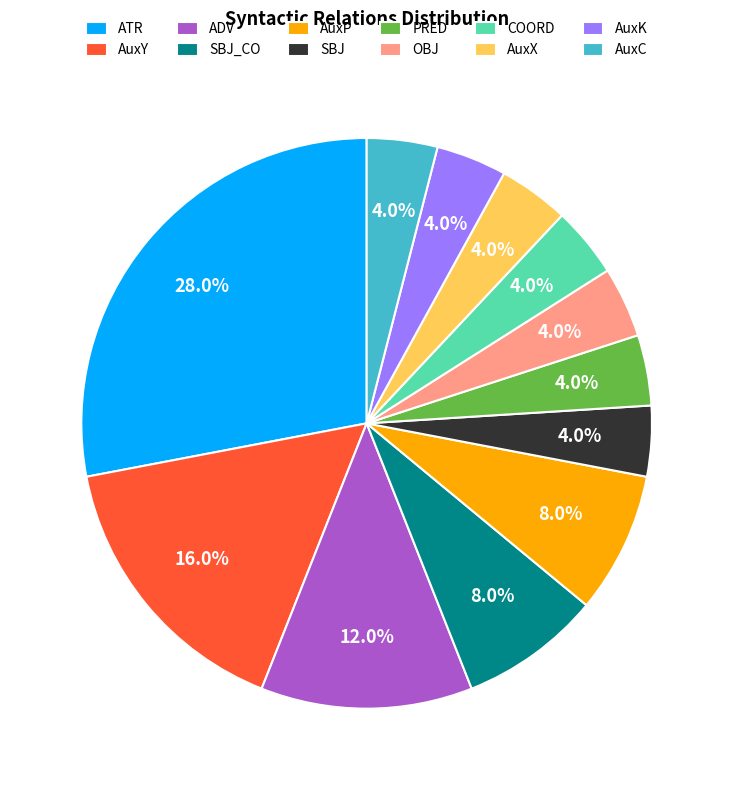

What is the largest slice in the pie chart?

ATR